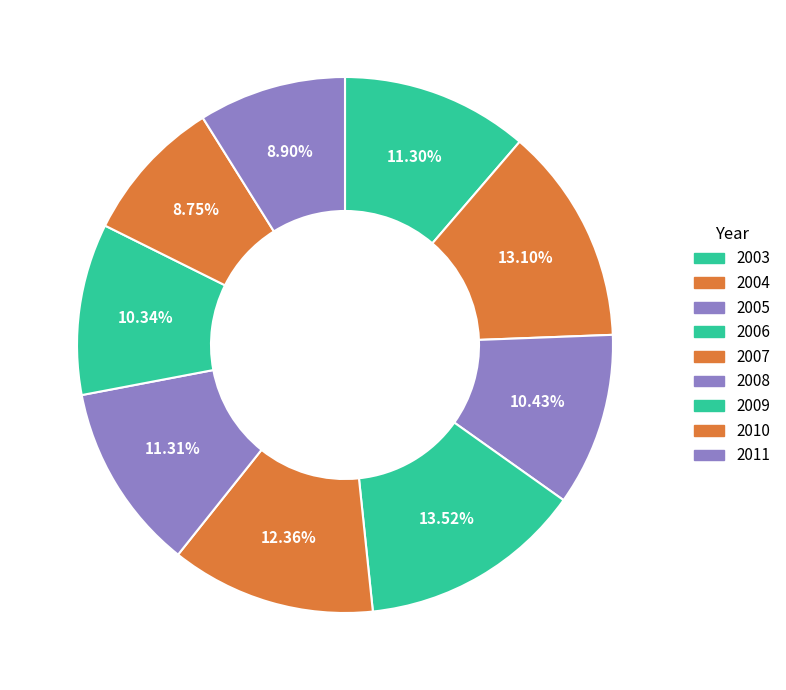

Is it true that 2009 is 20% of the pie?

False